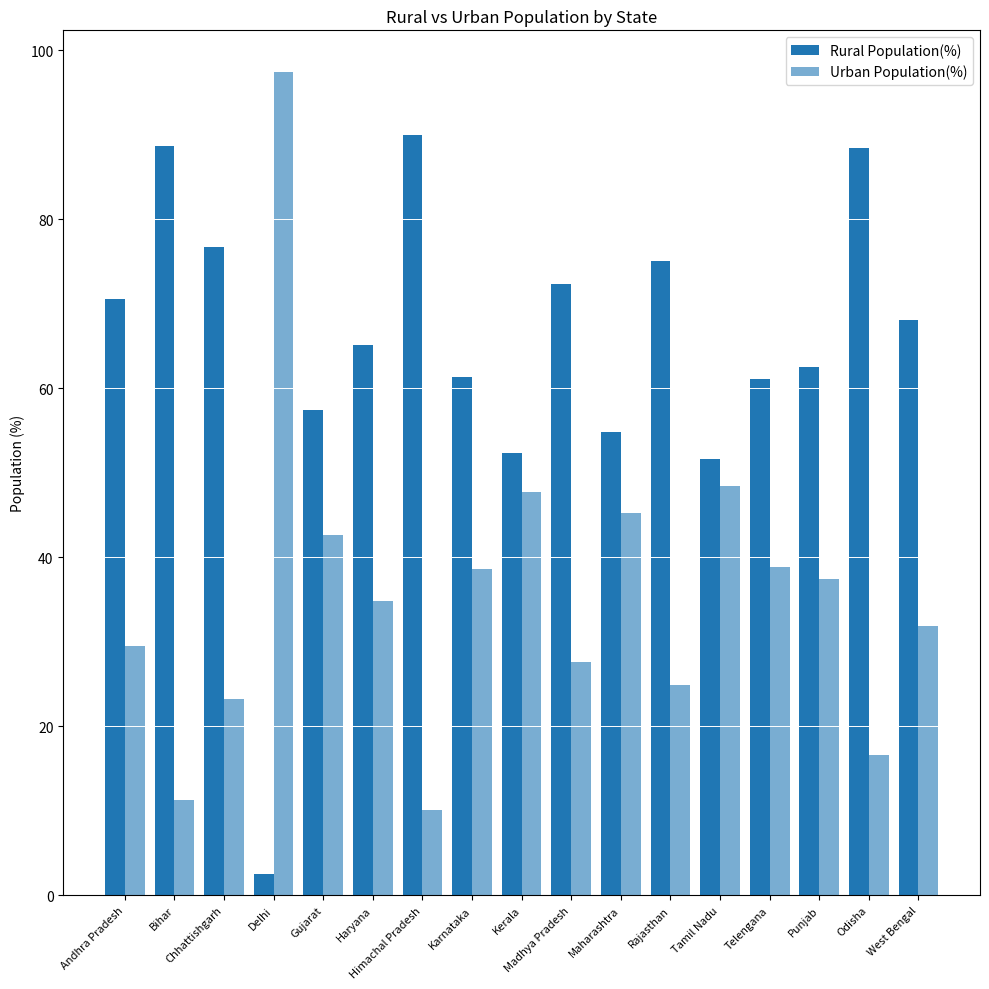

How many values in the Urban Population(%) series exceed 34?

9